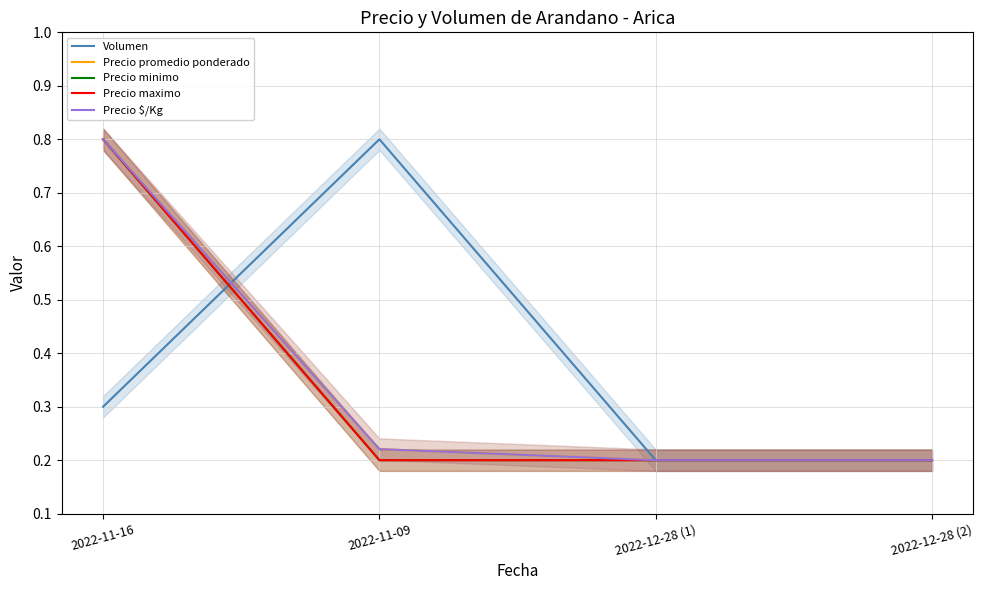

At which category is the sum across all series the highest?

2022-11-16